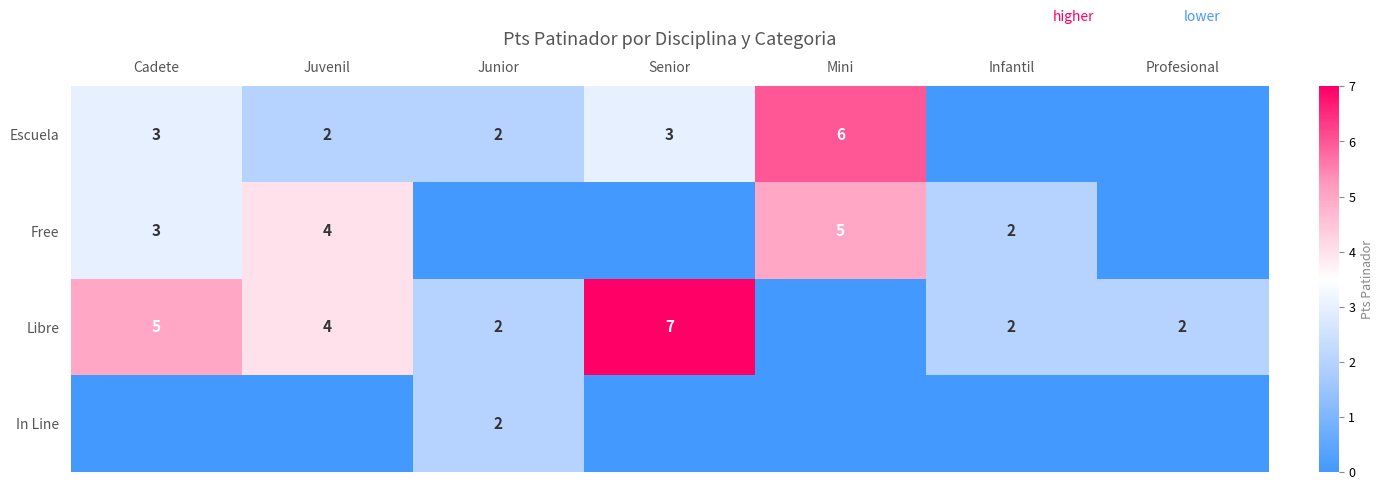

The Libre series shows 11 at Senior. True or false?

False